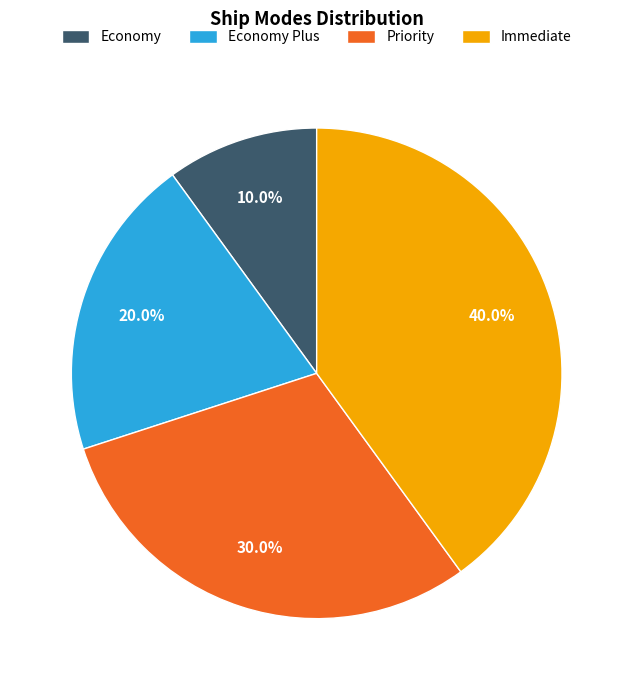

What percentage is NOT represented by Economy?

90.0%